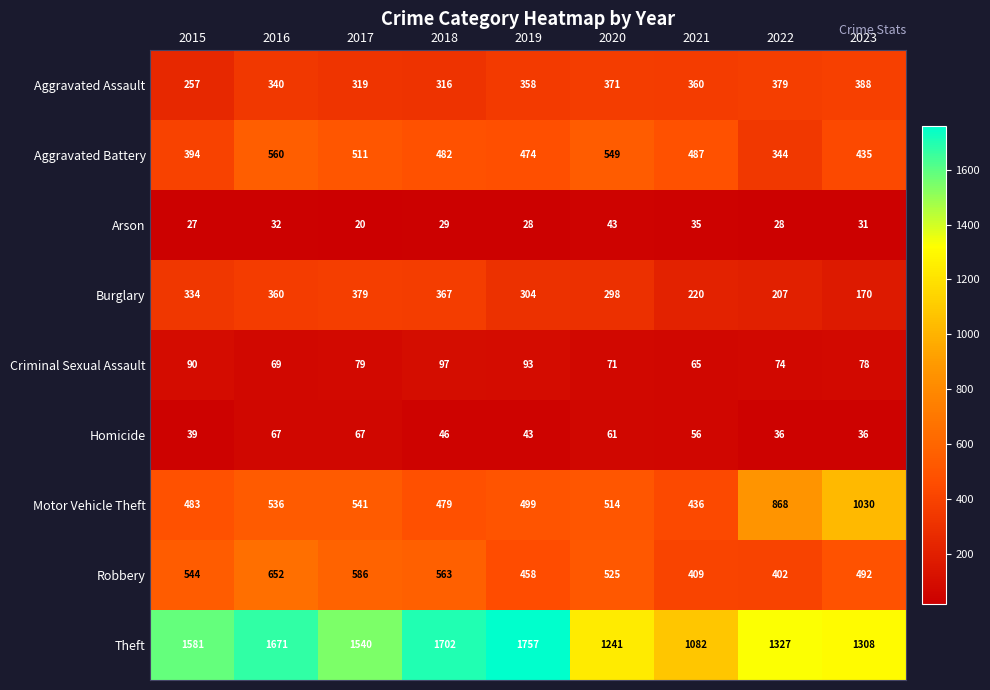

What is the sum of all Theft values?

13209